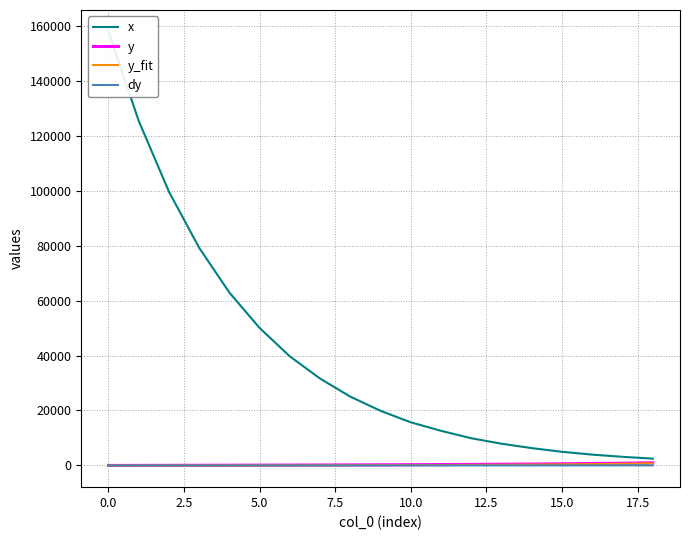

What is the sum of all y values?

6240.4